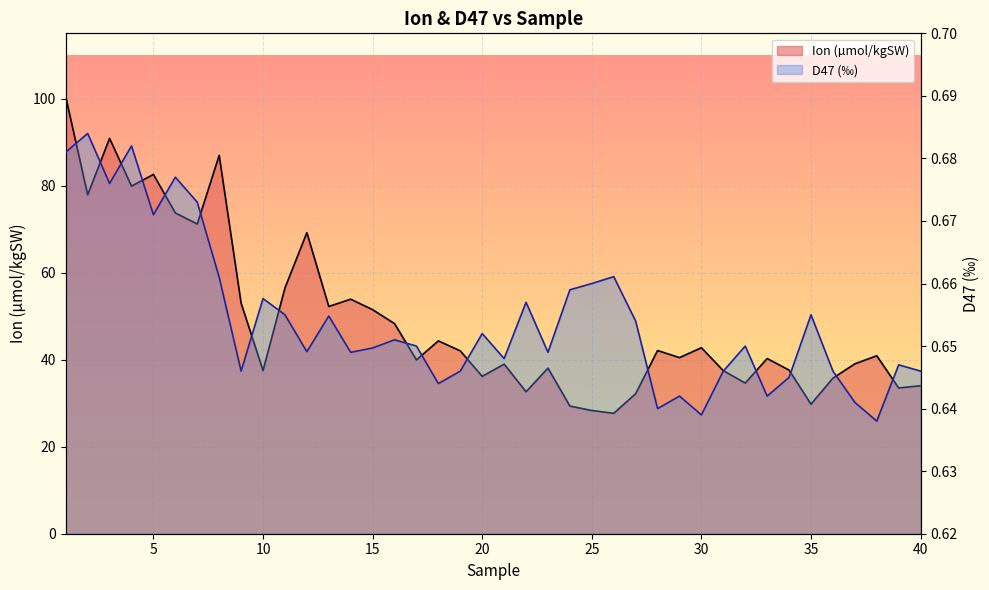

Which series has the largest range (max minus min)?

Ion (µmol/kgSW)